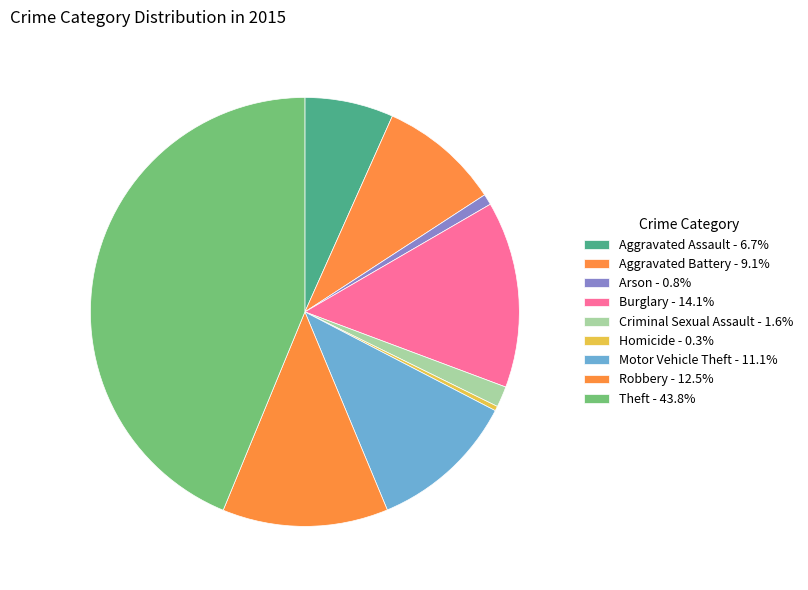

Is it true that Aggravated Assault is 1% of the pie?

False